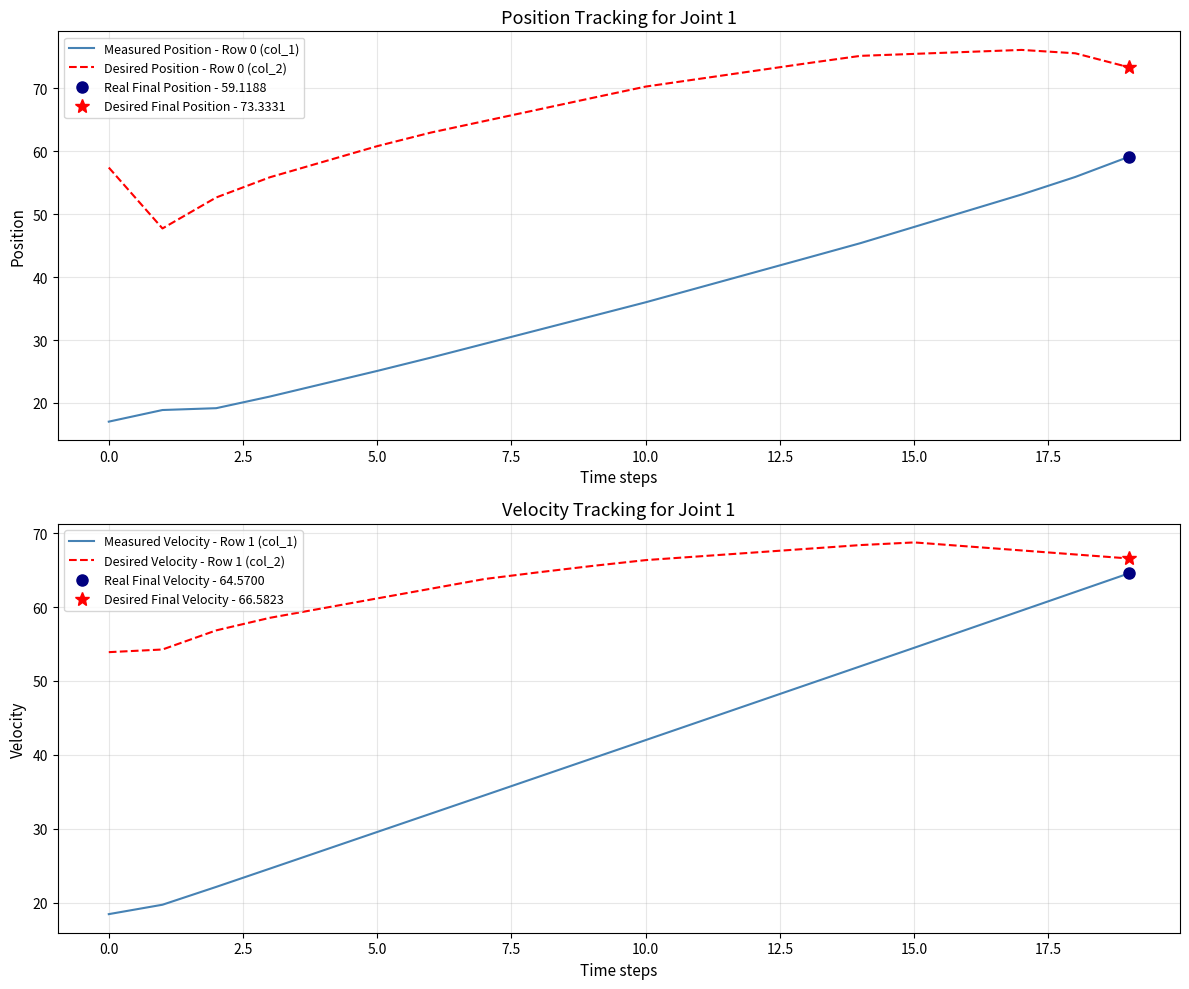

Read the Desired Velocity - Row 1 (col_2) value at 17.

67.7